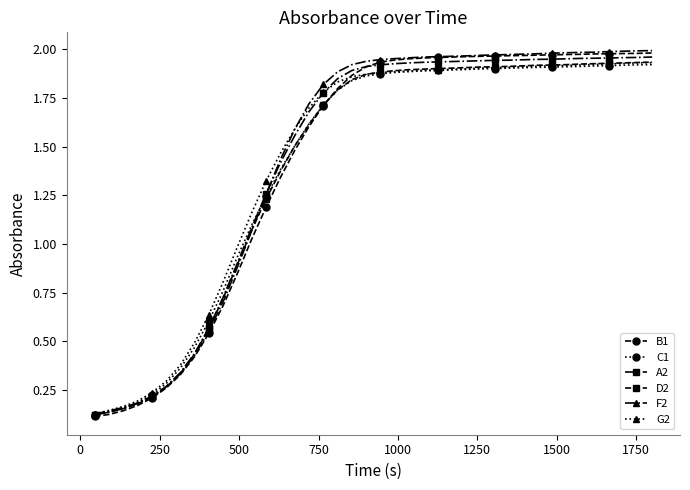

Which series has the largest range (max minus min)?

B1